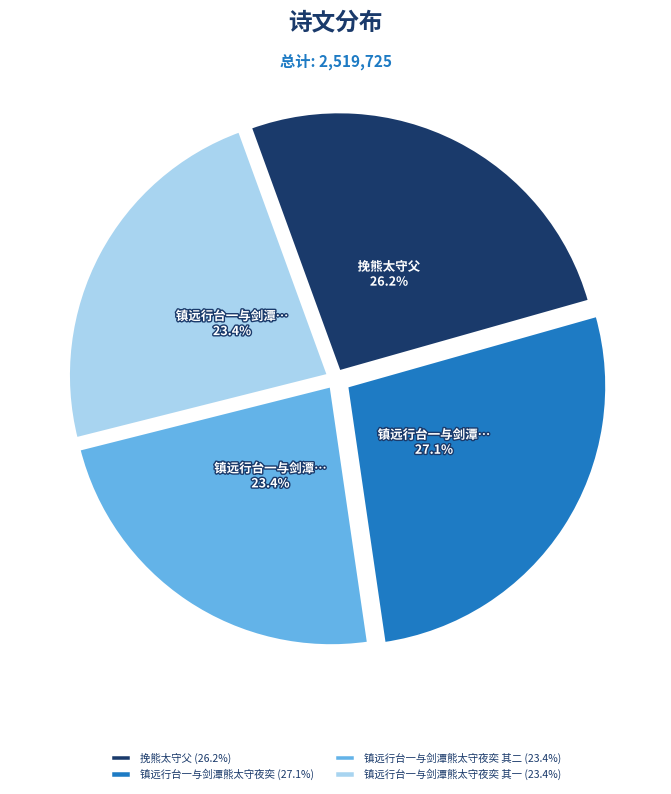

Is there any slice that represents more than half of the pie?

No